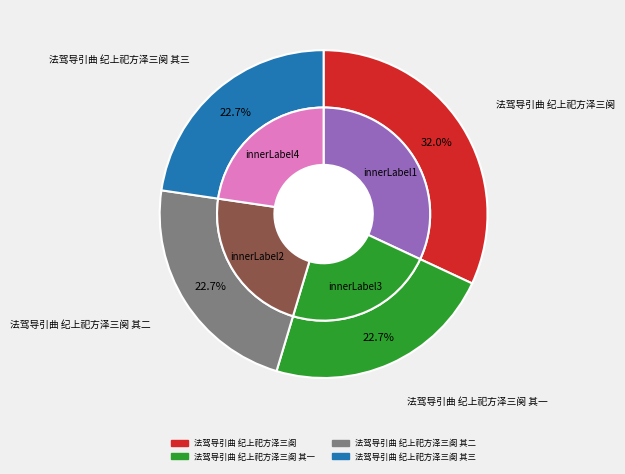

What is the smallest slice in the pie chart?

法驾导引曲 纪上祀方泽三阕 其一